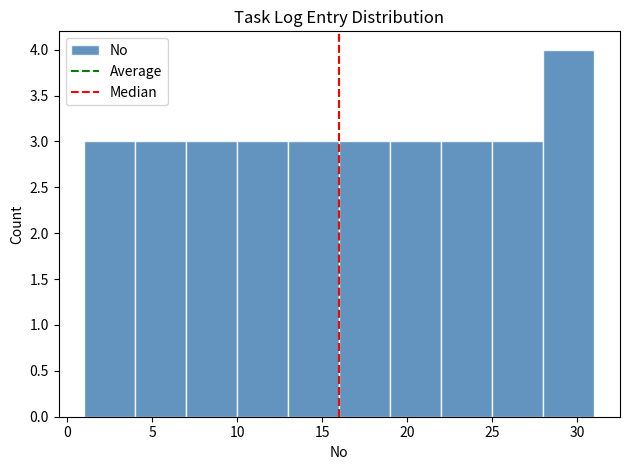

Reading left to right, list every bar in this chart as the range it spans on the x-axis followed by its height. The values are not printed on the chart, so give them approximately, as read against the axis.

1 to 4: 3
4 to 7: 3
7 to 10: 3
10 to 13: 3
13 to 16: 3
16 to 19: 3
19 to 22: 3
22 to 25: 3
25 to 28: 3
28 to 31: 4